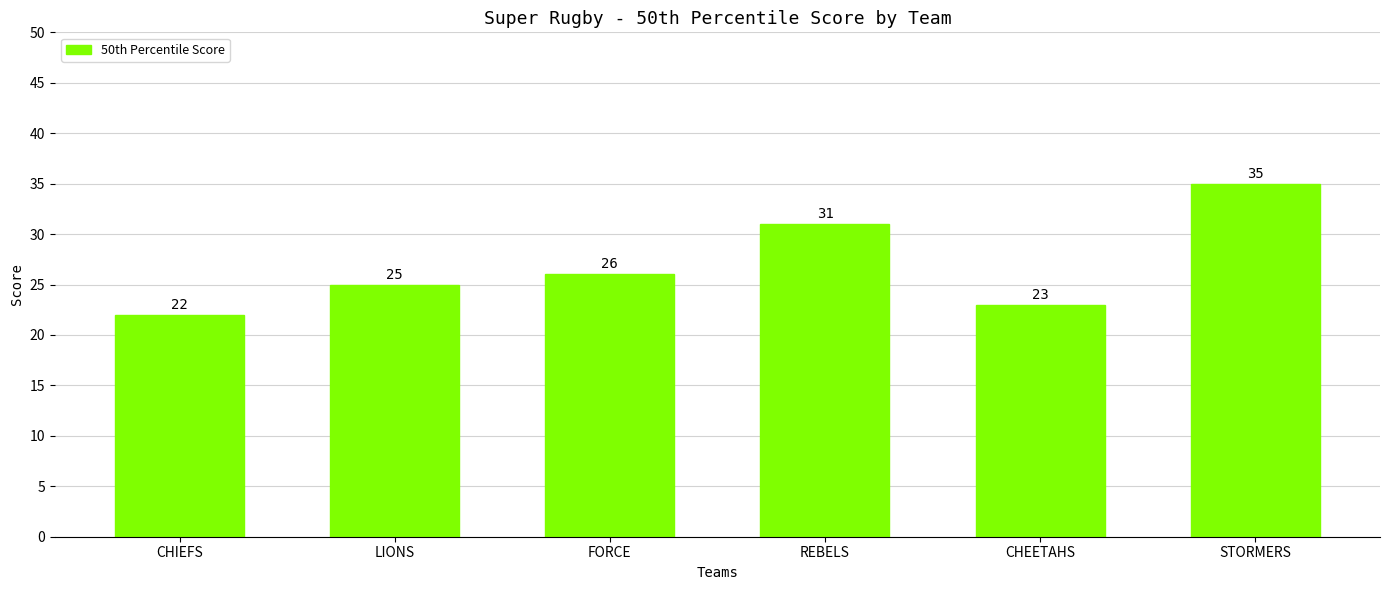

How many bars are there in total?

6